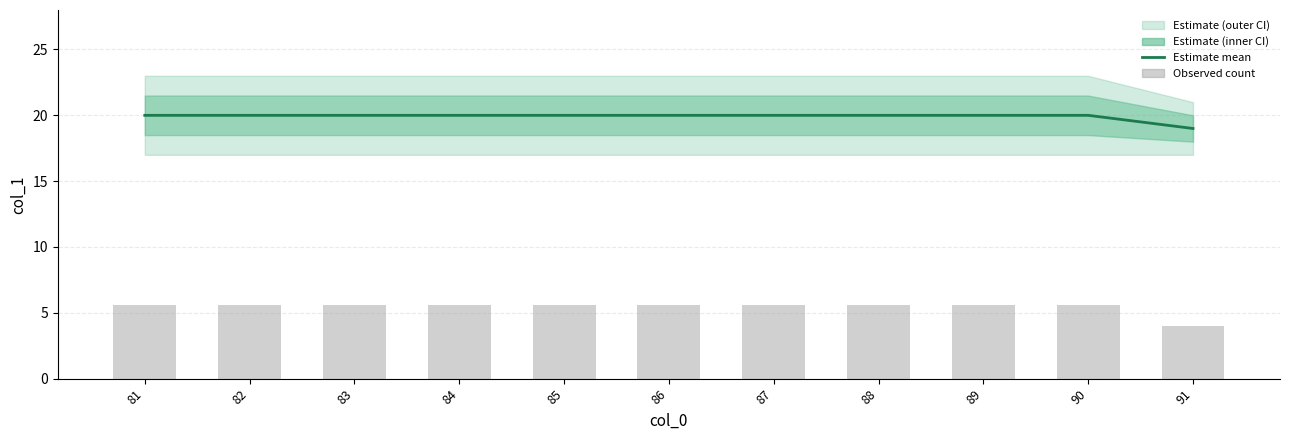

What is the minimum value shown in the chart?

4.0